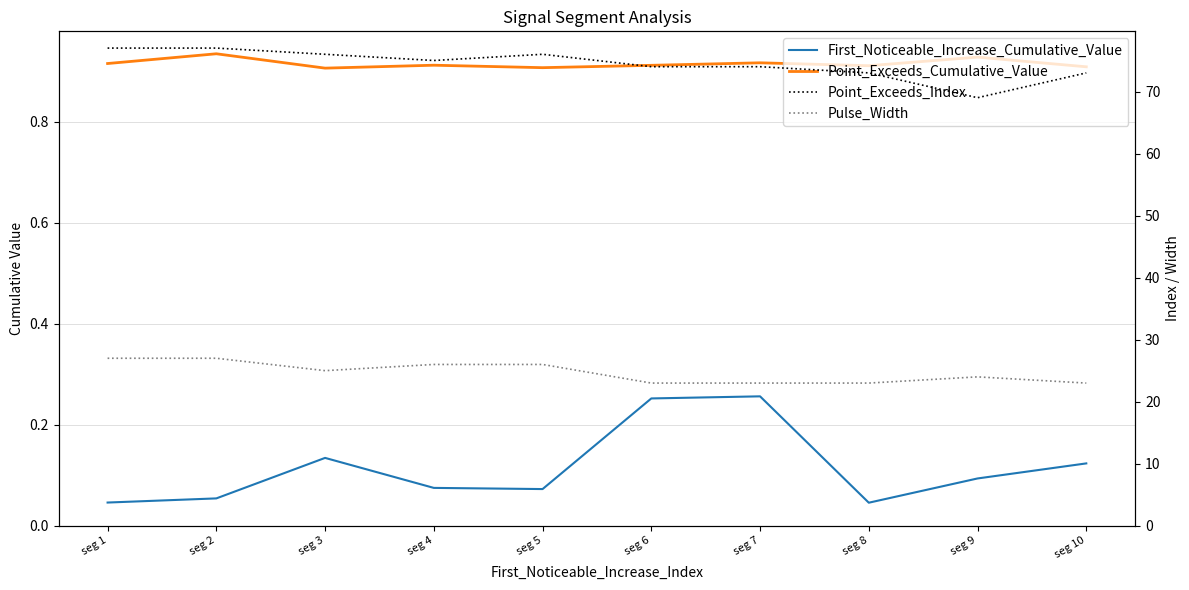

True or false: Point_Exceeds_Index and Pulse_Width intersect in this chart.

False